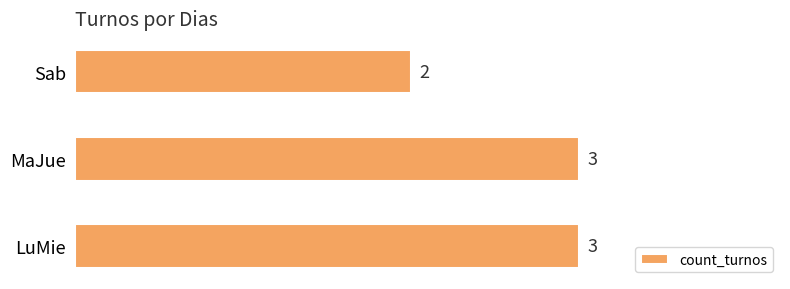

Where is the data nearest to the value 2?

Sab